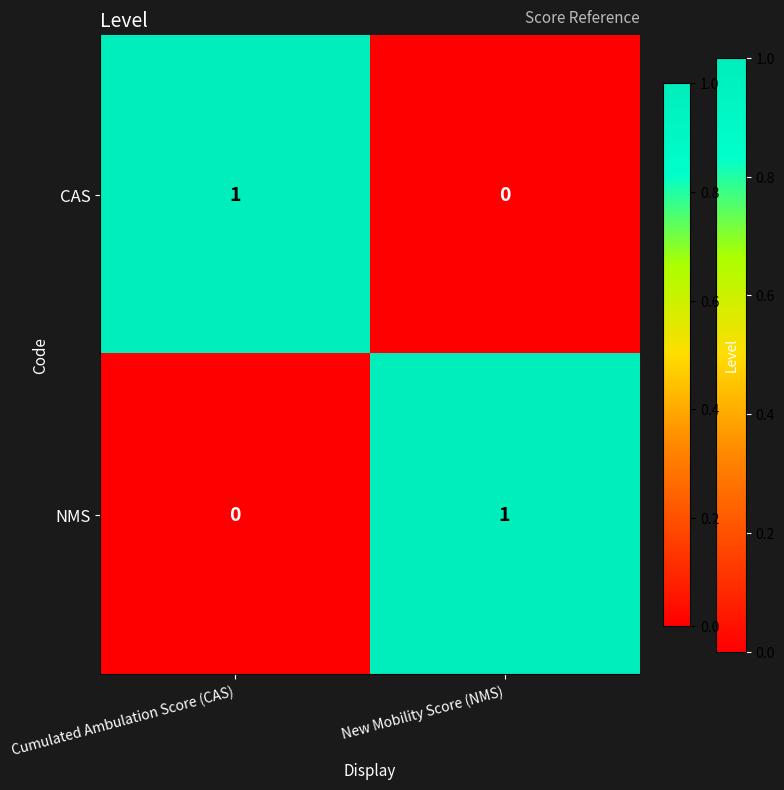

At New Mobility Score (NMS), list the series in order from largest to smallest.

NMS, CAS